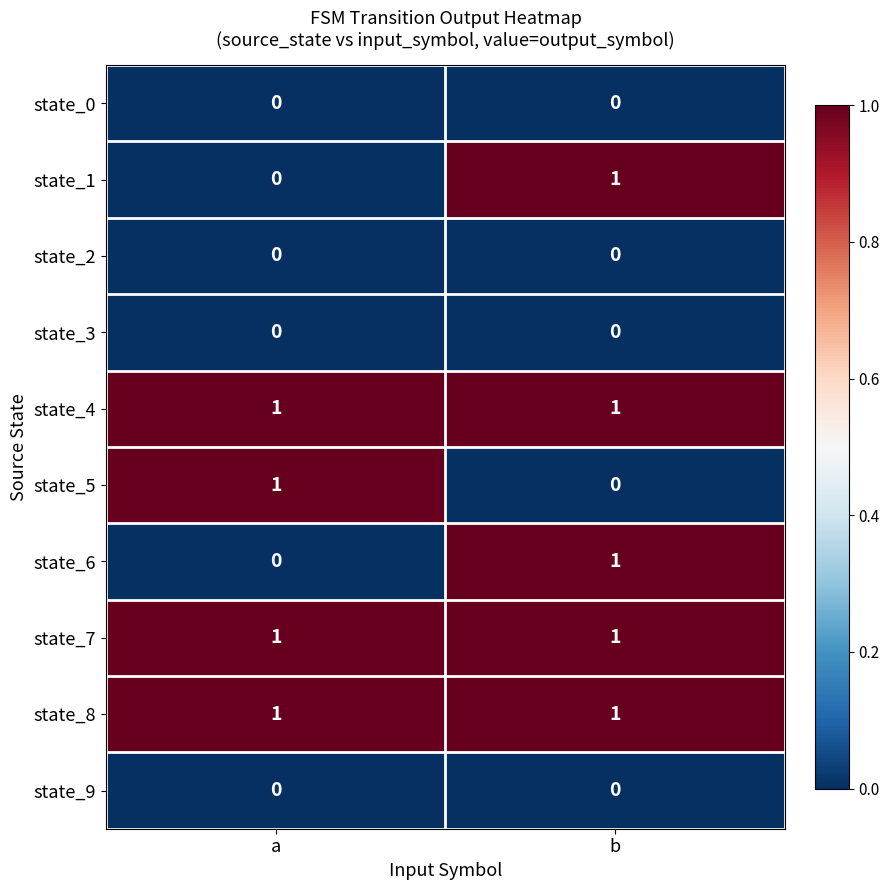

Which category has the highest value in the state_1 series?

b